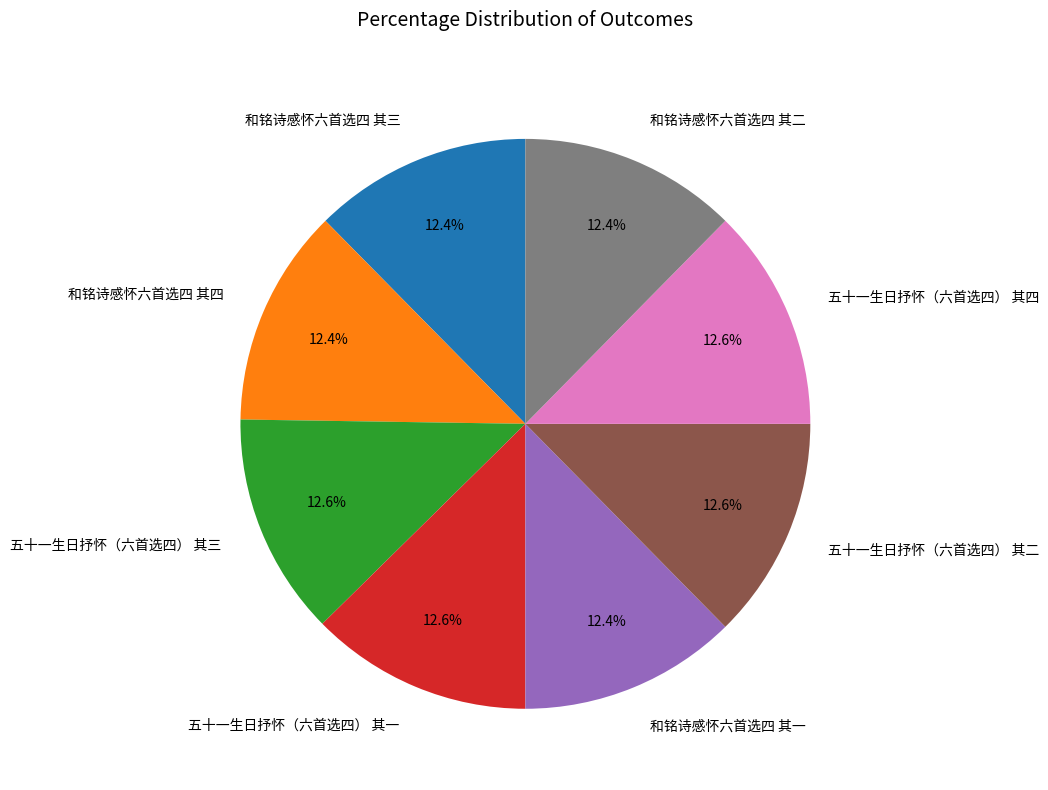

The 五十一生日抒怀（六首选四） 其四 slice represents 4% of the pie. True or false?

False